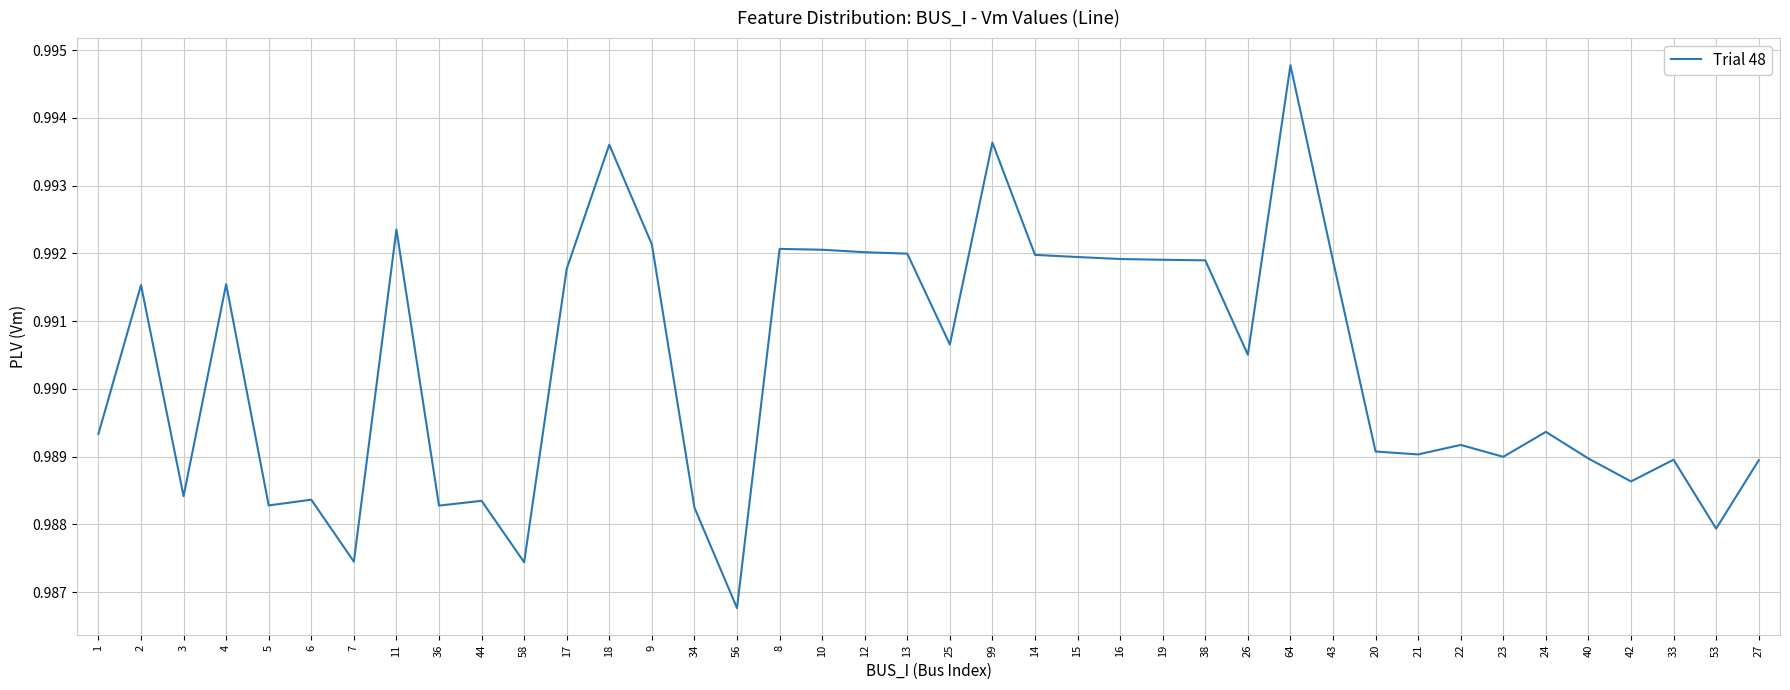

How many lines are shown in the chart?

1